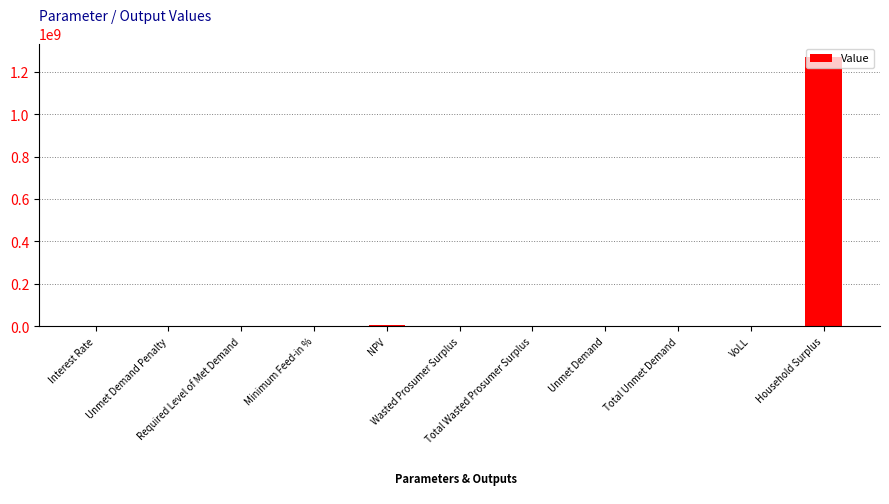

List the labels in order of value, smallest first.

Unmet Demand Penalty, Required Level of Met Demand, Interest Rate, Minimum Feed-in %, VoLL, Unmet Demand, Total Unmet Demand, Wasted Prosumer Surplus, Total Wasted Prosumer Surplus, NPV, Household Surplus